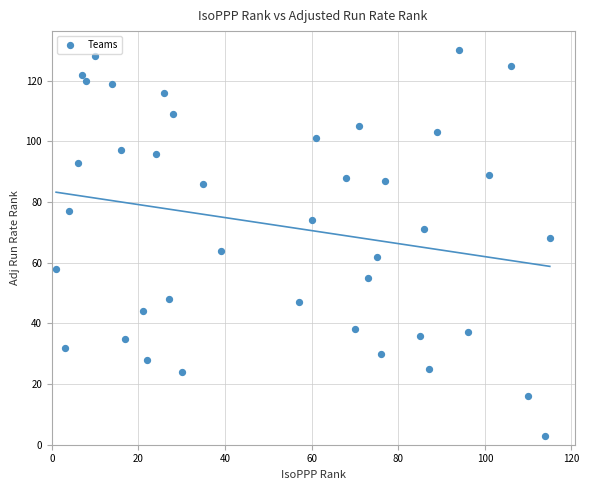

What is the range of X values (max minus min)?

114